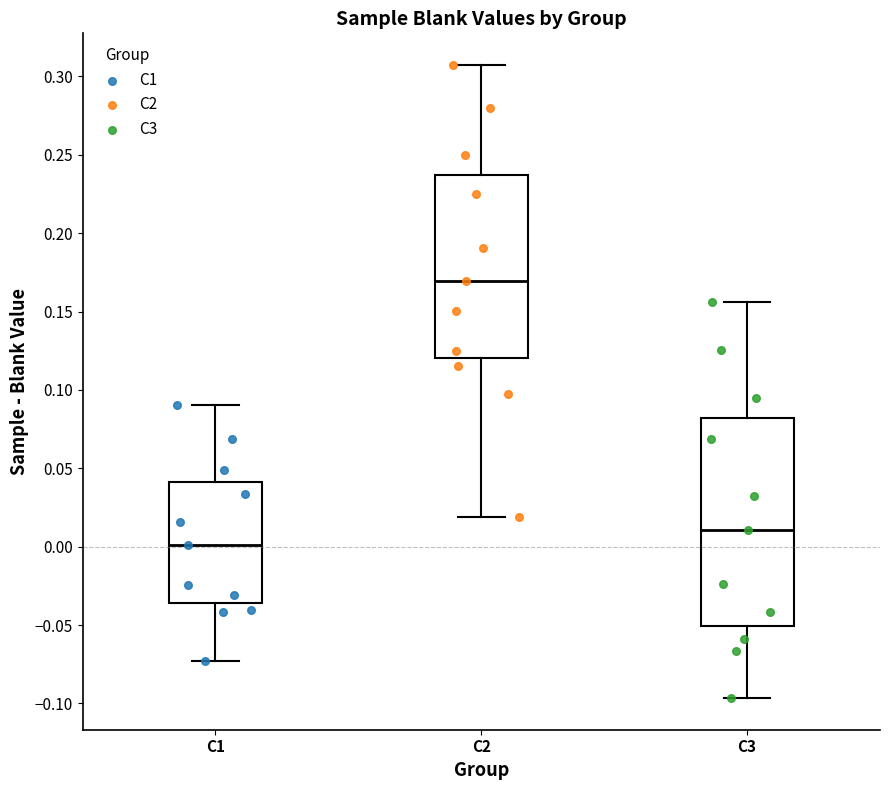

Reading left to right, transcribe this box plot: for each box, give where its median line is, the range the box spans, and where its two whiskers end, as read against the y-axis. The values are not printed on the chart, so give them approximately, as read against the axis.

C1: median 0.000, box -0.035 to 0.040, whiskers -0.075 to 0.090
C2: median 0.170, box 0.120 to 0.235, whiskers 0.020 to 0.305
C3: median 0.010, box -0.050 to 0.080, whiskers -0.095 to 0.155